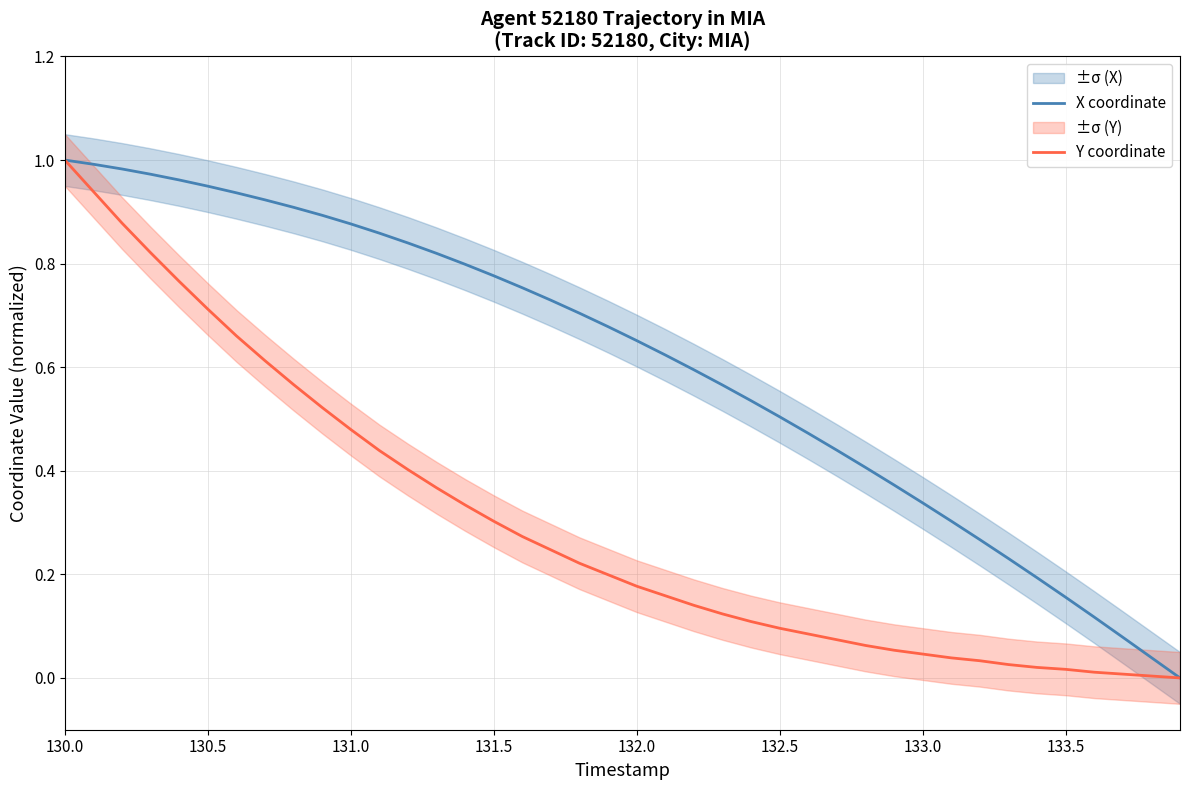

Which category has the highest value in the Y coordinate series?

130.0